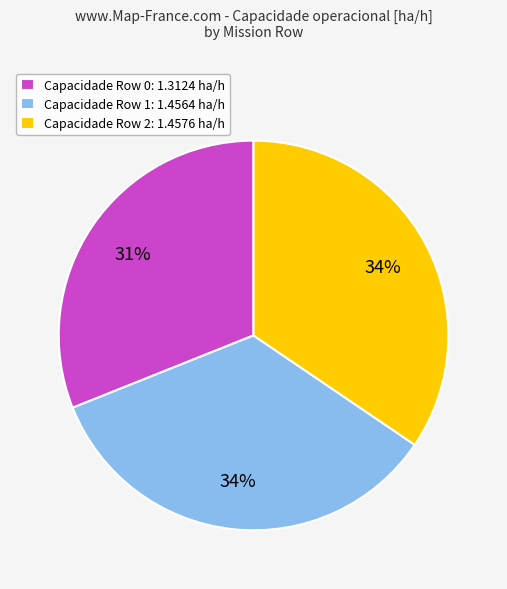

Is the sum of Capacidade Row 2: 1.4576 ha/h and Capacidade Row 1: 1.4564 ha/h greater than half?

Yes